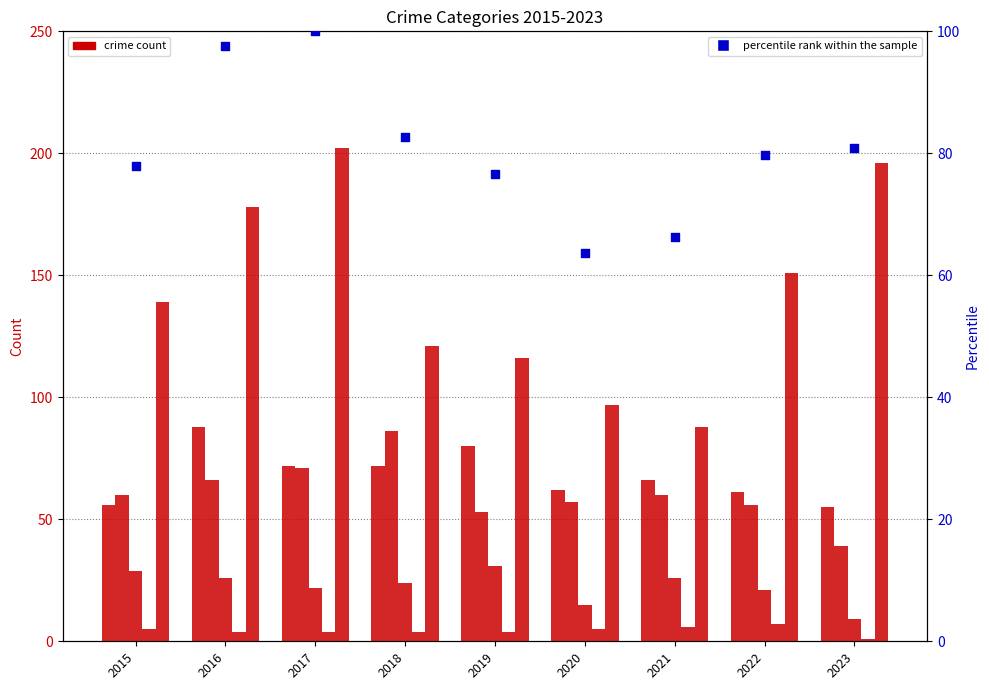

Is the value of Homicide at 2021 greater than the value of Aggravated Battery at 2016?

No